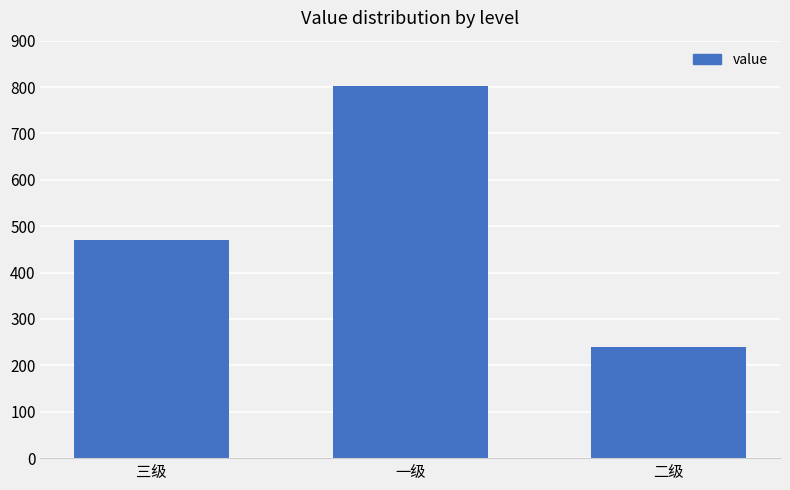

What is the difference between the second highest and minimum values?

231